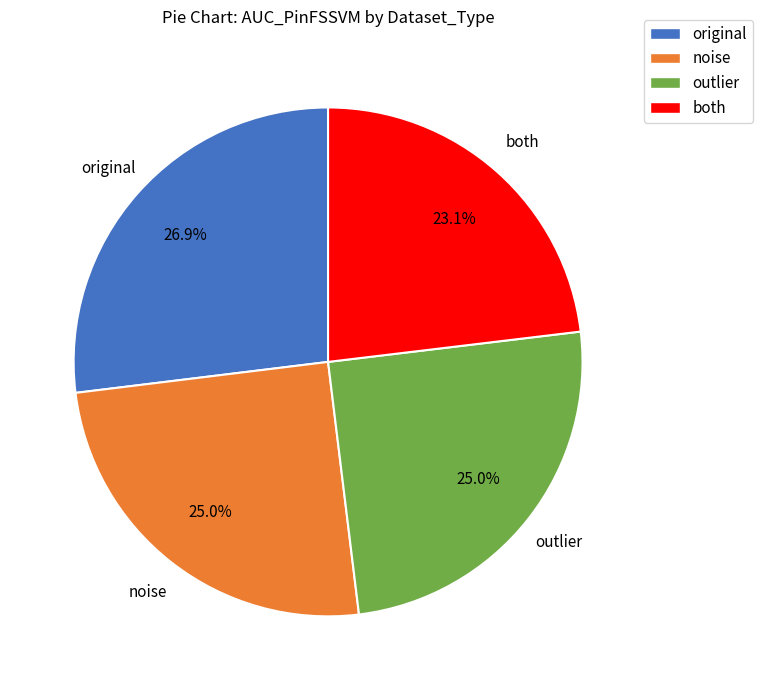

To the nearest percent, what percentage of the pie is outlier?

25%